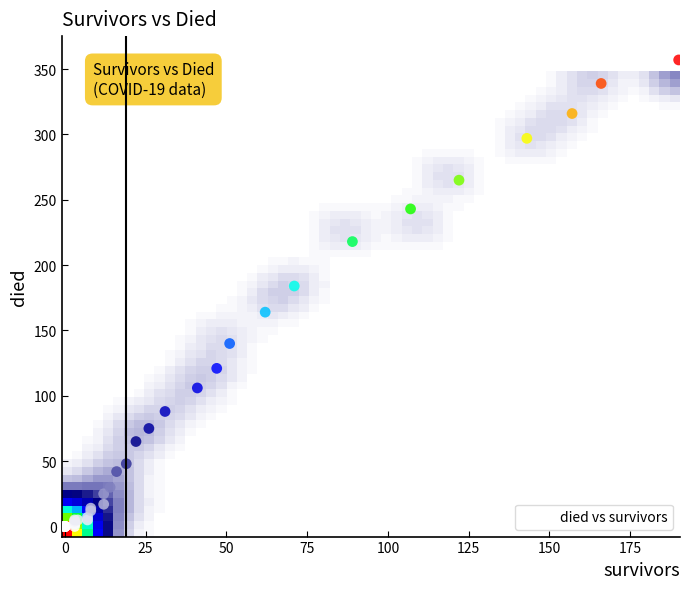

What Y value in the scatter plot is closest to 178?

184